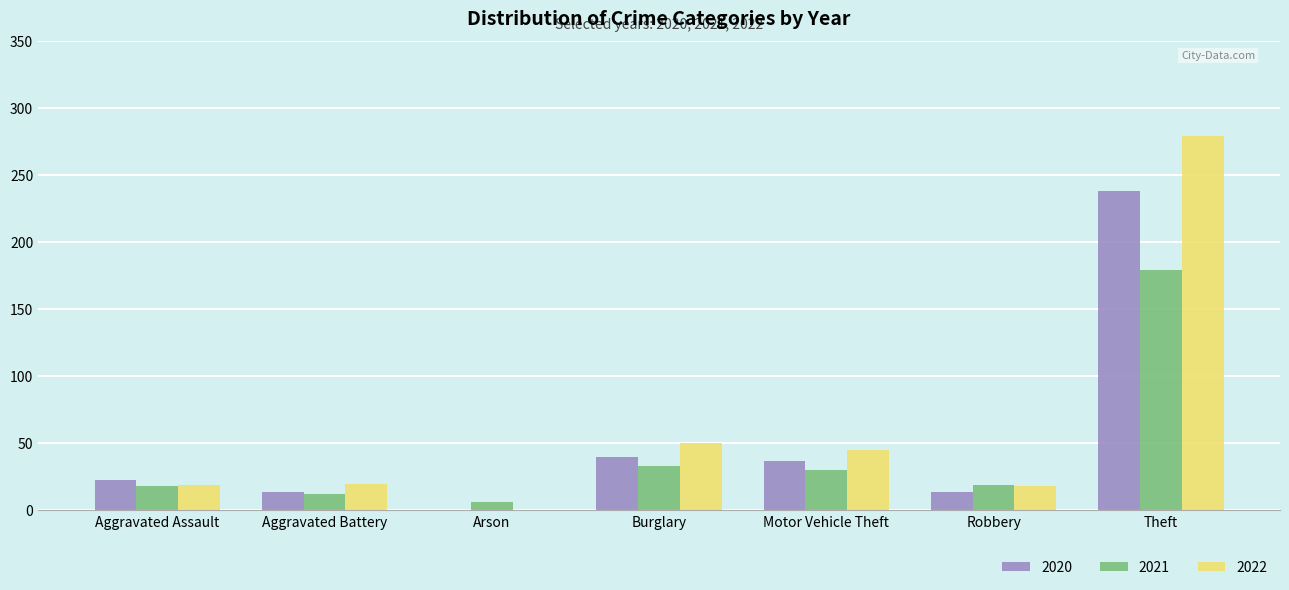

Does the chart contain stacked bars?

No